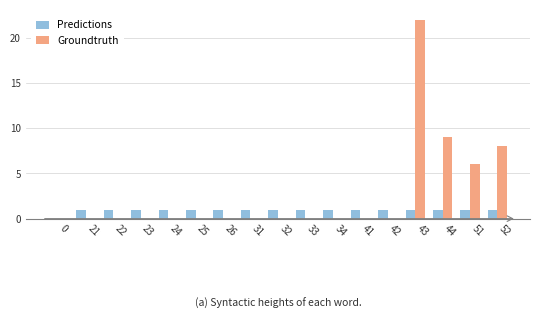

What is the average value of the Groundtruth series?

3